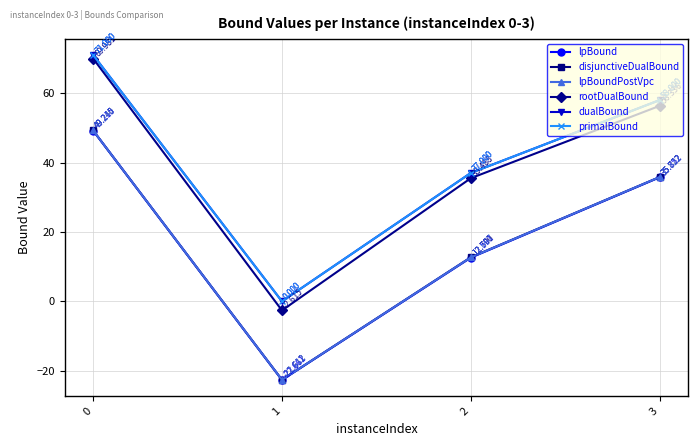

What is the total value across all series at 3?

279.7